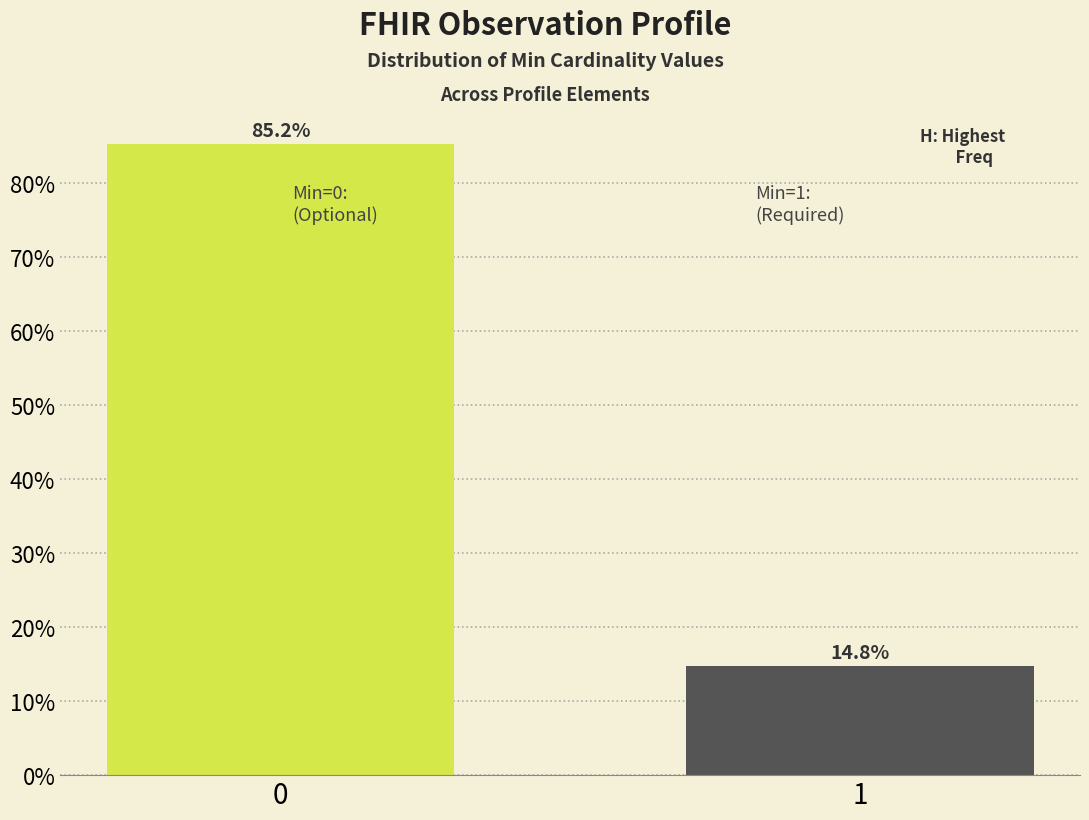

Reading left to right, list all the values displayed in this chart.

85.2	14.8